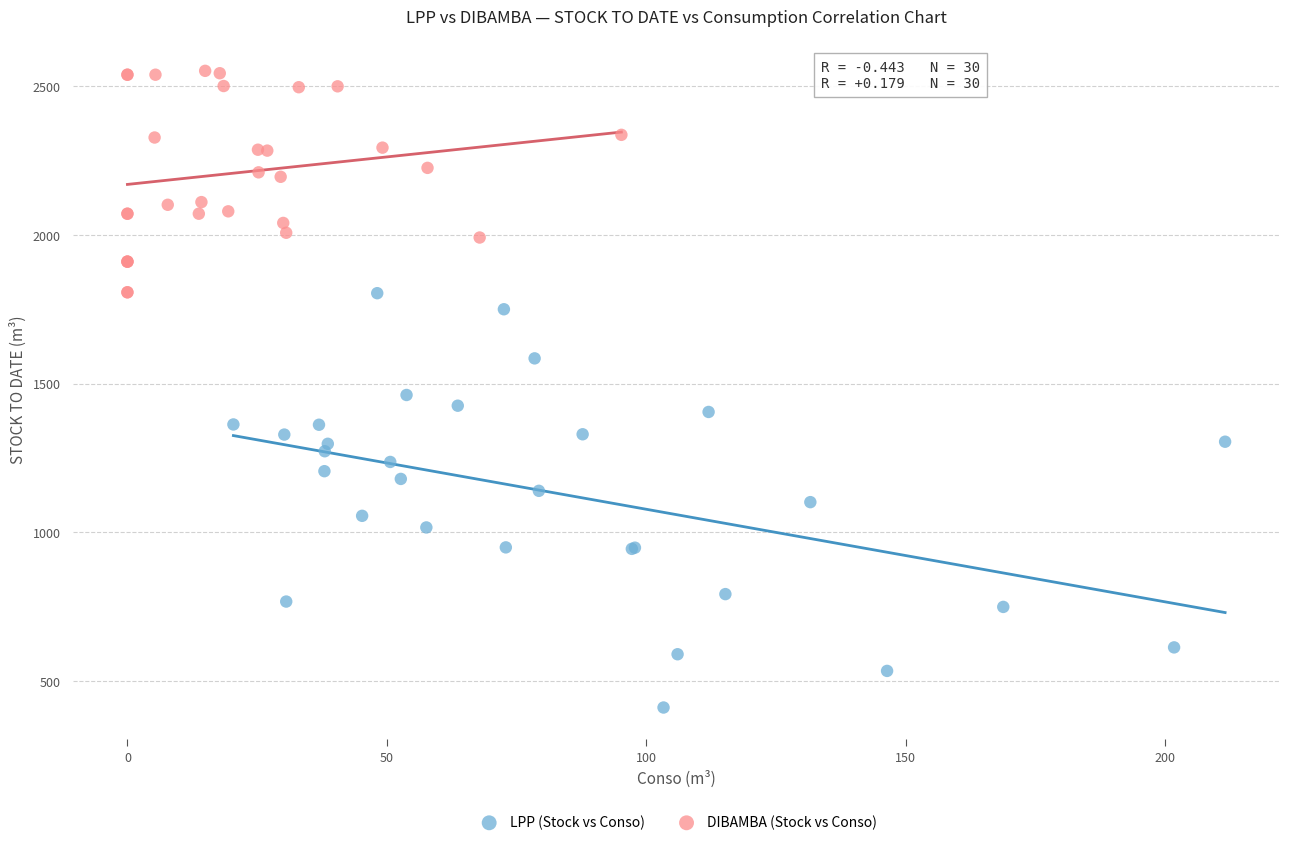

Which series reaches the maximum Y coordinate?

DIBAMBA (Stock vs Conso)